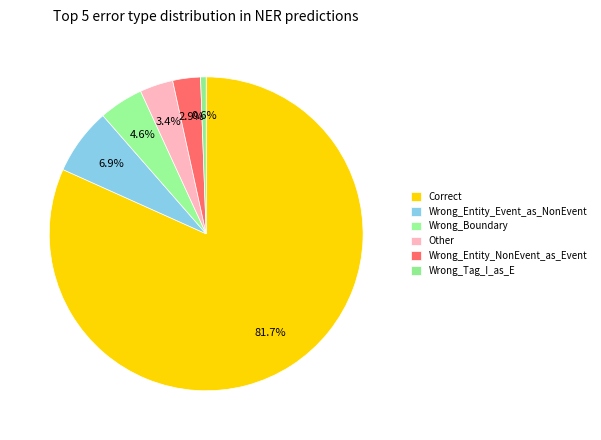

How much of the chart is everything except Wrong_Boundary?

95.4%